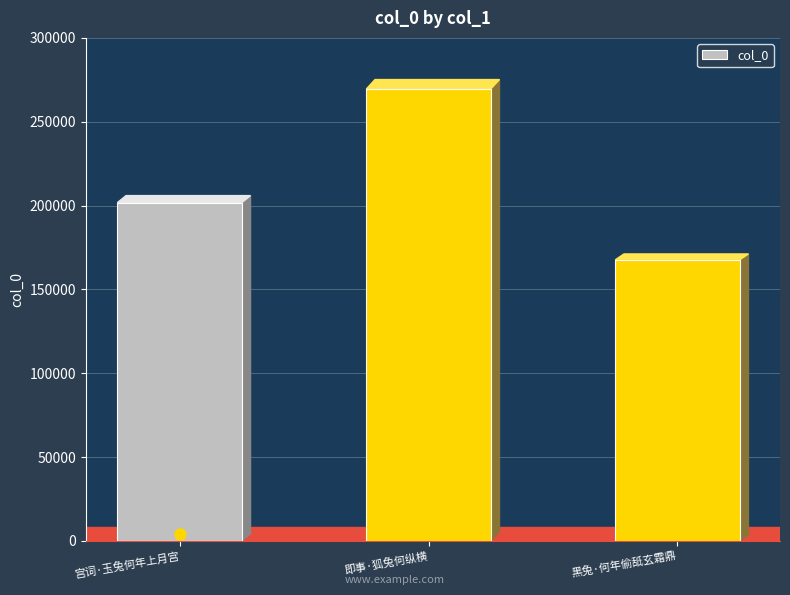

What is the sum of all values?

638822